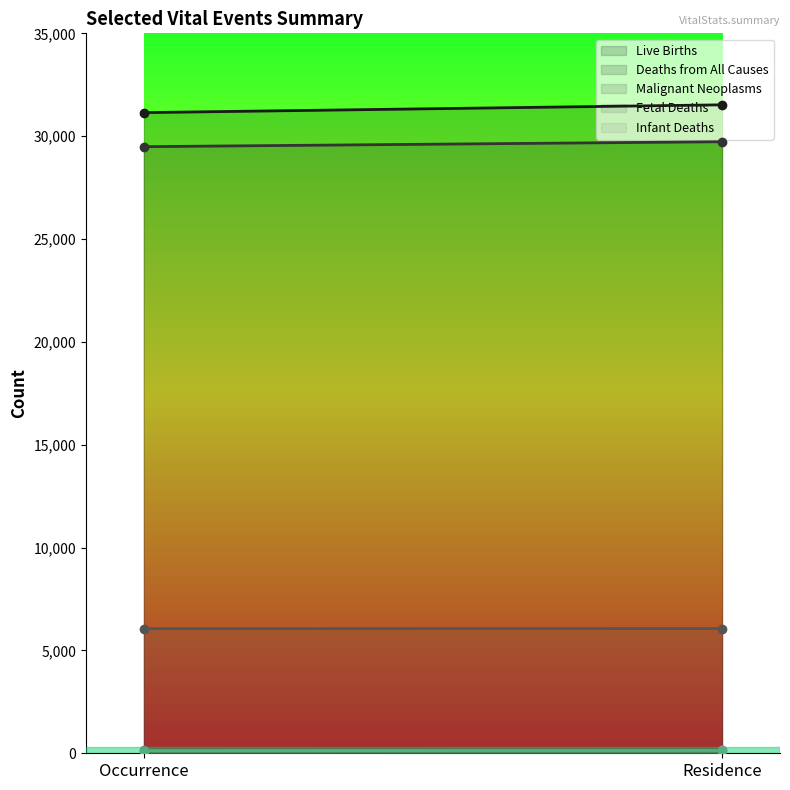

Which series has the largest range (max minus min)?

Live Births